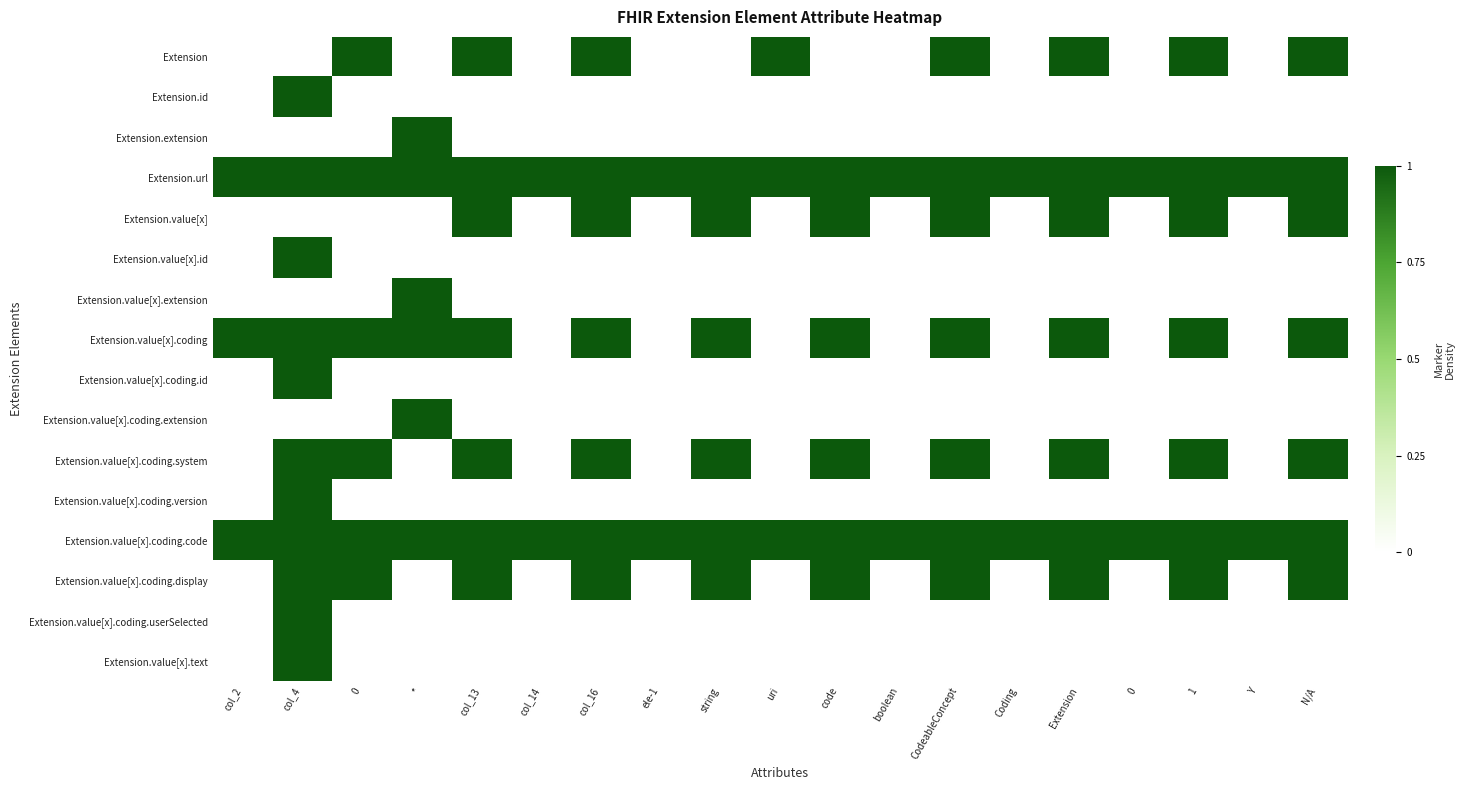

At string, list the series in order from smallest to largest.

Extension, Extension.id, Extension.extension, Extension.value[x].id, Extension.value[x].extension, Extension.value[x].coding.id, Extension.value[x].coding.extension, Extension.value[x].coding.version, Extension.value[x].coding.userSelected, Extension.value[x].text, Extension.url, Extension.value[x], Extension.value[x].coding, Extension.value[x].coding.system, Extension.value[x].coding.code, Extension.value[x].coding.display